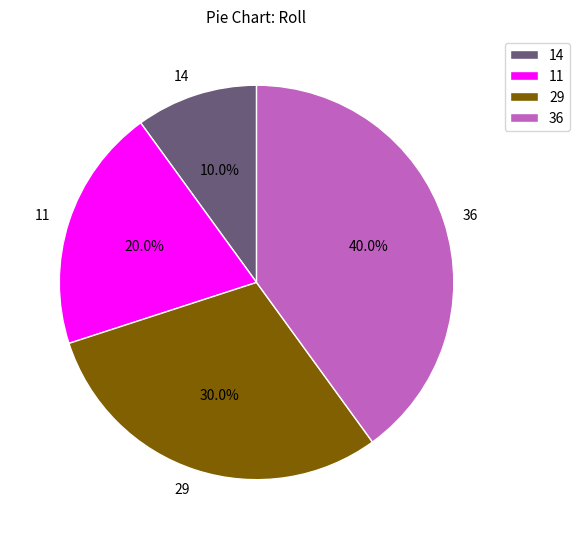

The 36 slice represents 40% of the pie. True or false?

True